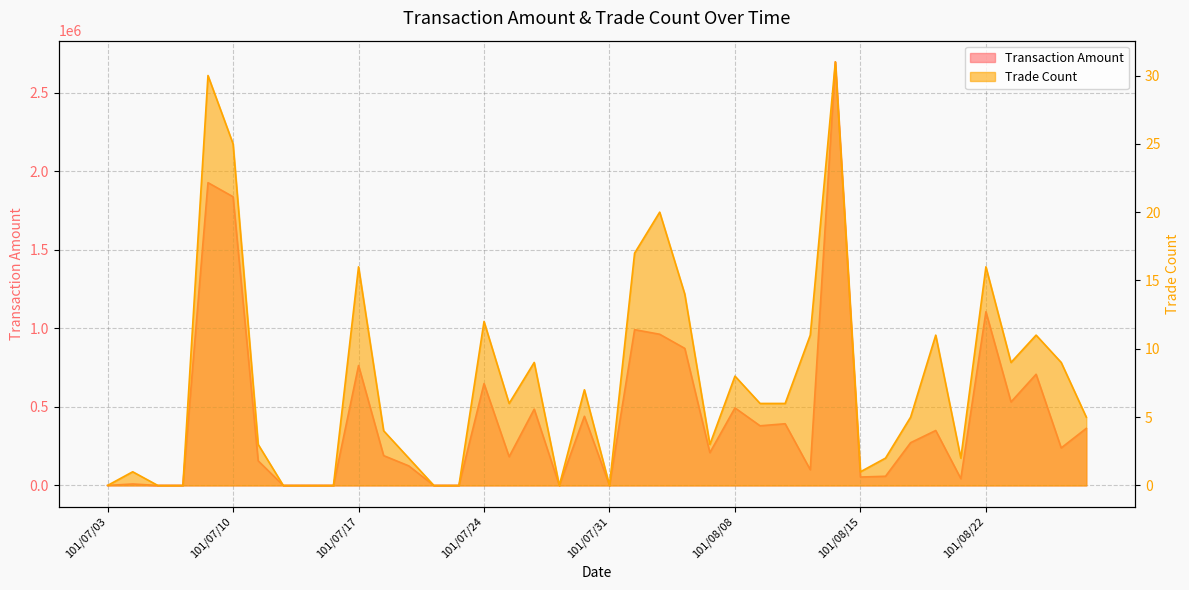

Rank the series by their maximum value, from lowest to highest.

Trade Count, Transaction Amount